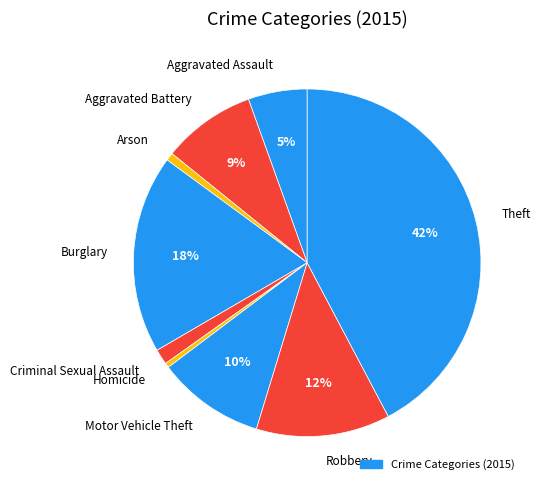

To the nearest percent, what is the average slice percentage?

11%